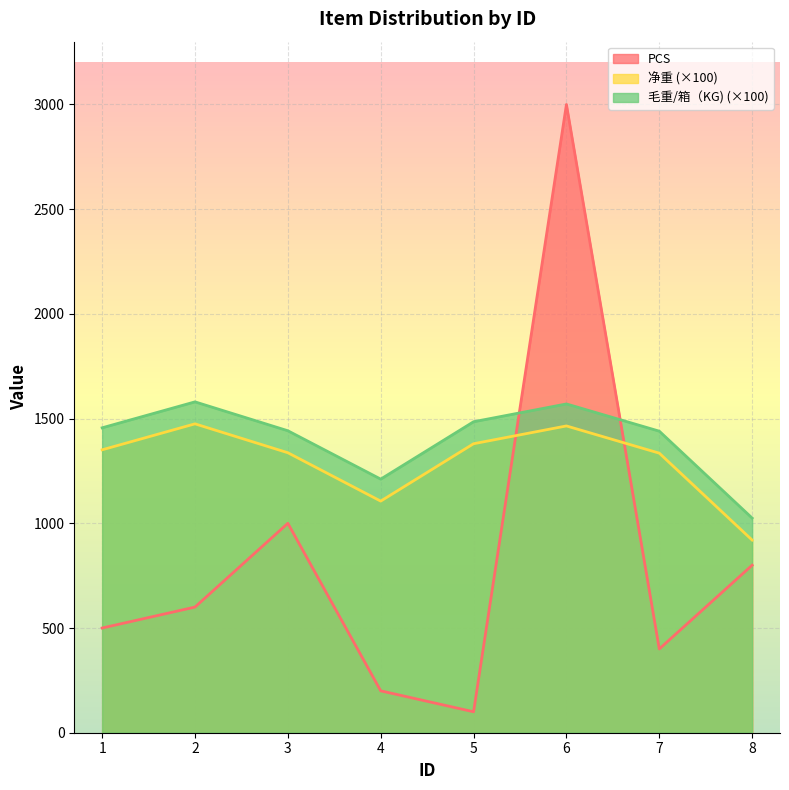

Between 4 and 5, which series saw the biggest shift?

净重